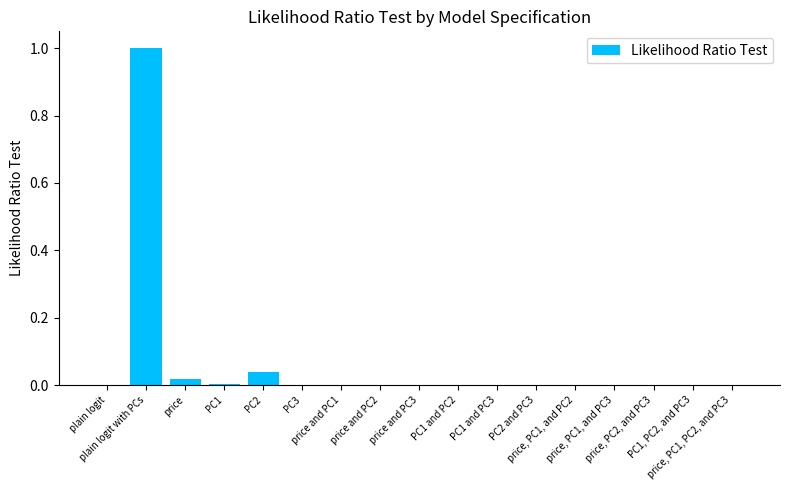

Rank the categories by value from highest to lowest.

plain logit with PCs, PC2, price, PC1, price and PC1, price and PC2, PC3, price and PC3, PC2 and PC3, PC1 and PC2, price, PC1, and PC2, price, PC2, and PC3, PC1 and PC3, price, PC1, and PC3, PC1, PC2, and PC3, price, PC1, PC2, and PC3, plain logit